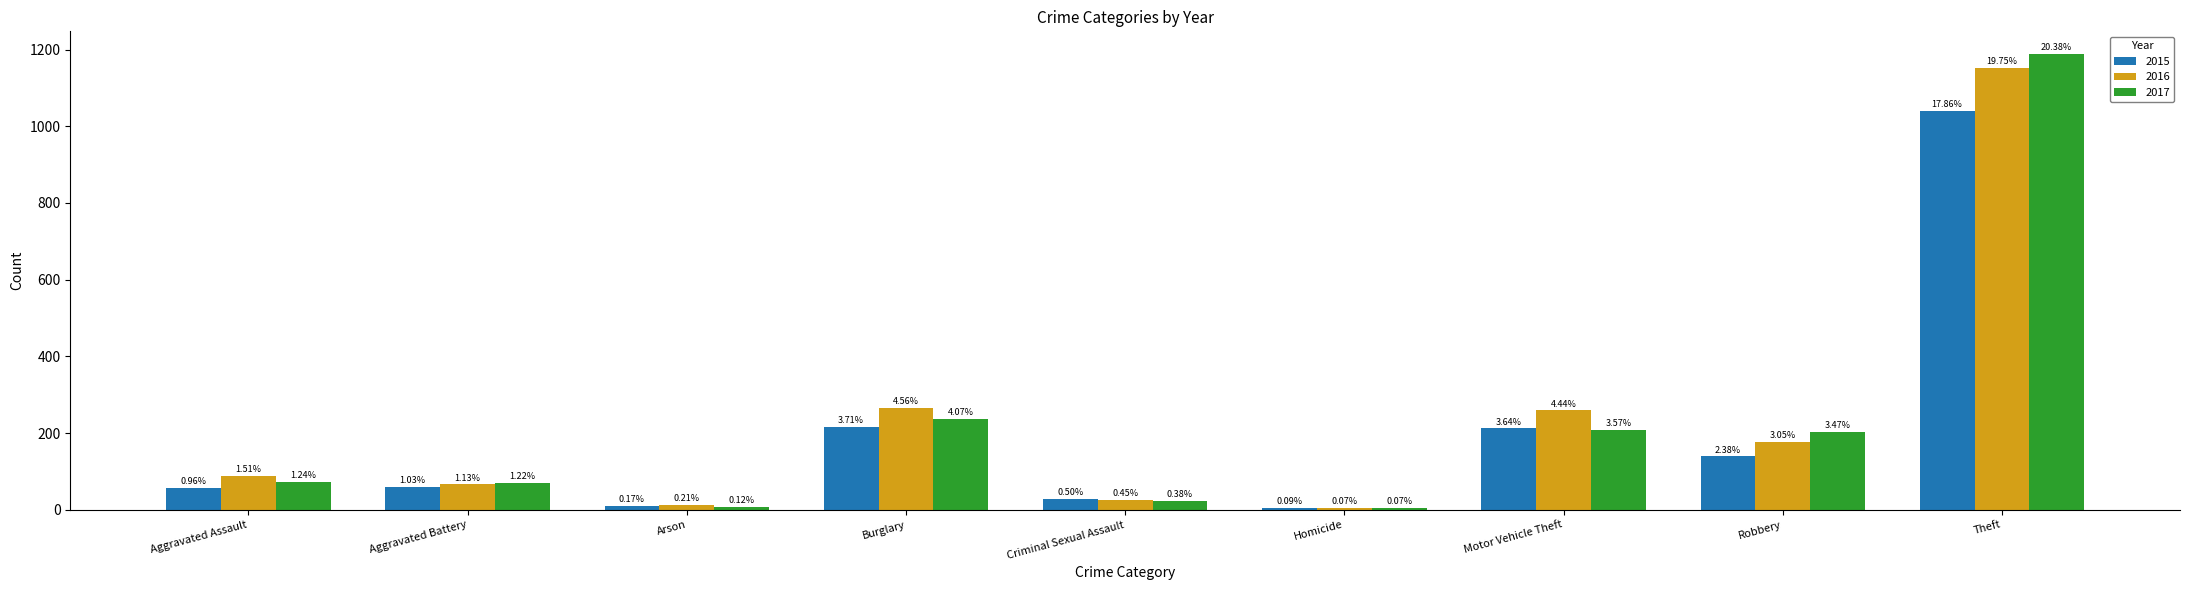

How many bars are there in each group?

3